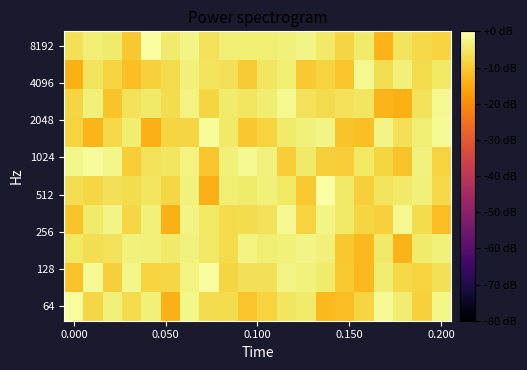

What is the smallest value displayed?

-14.1